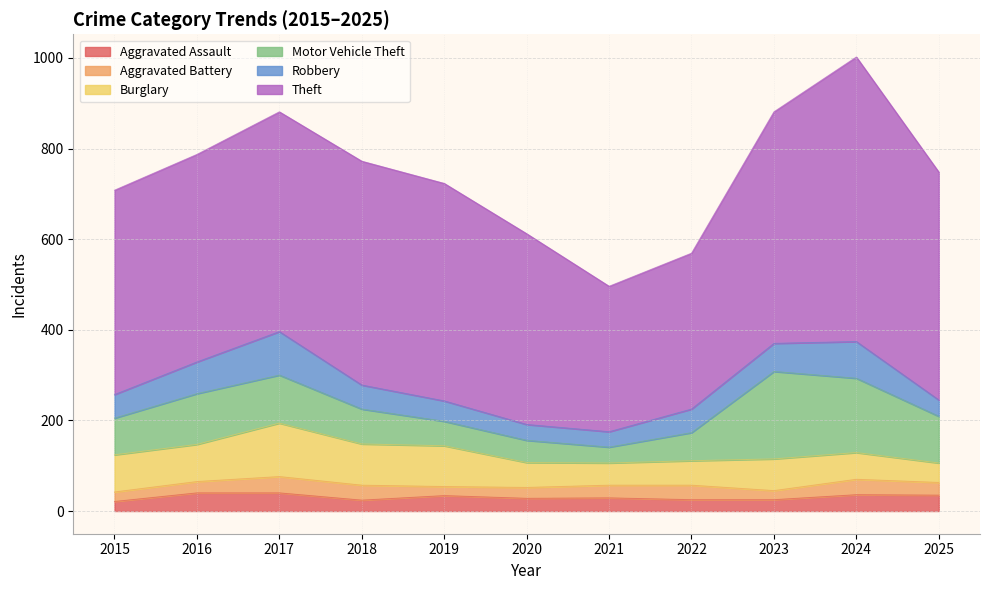

What is the minimum value for Robbery?

34